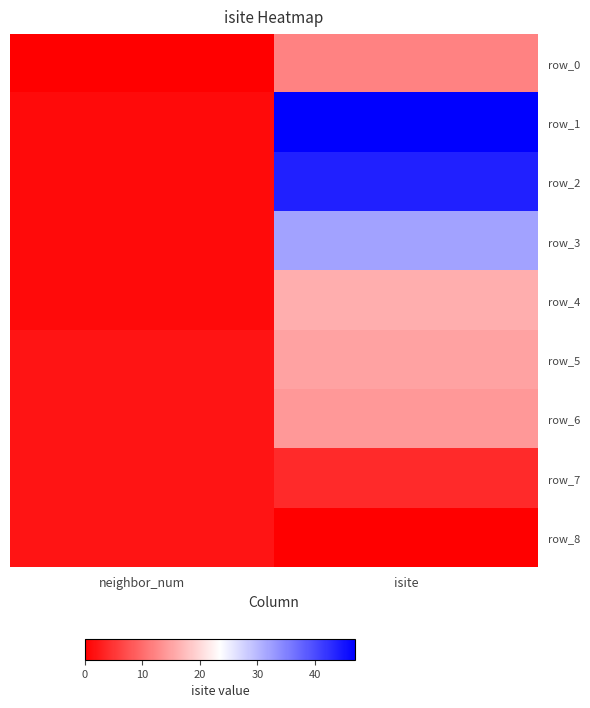

What value does the row_6 series have at isite, to the nearest 10?

10